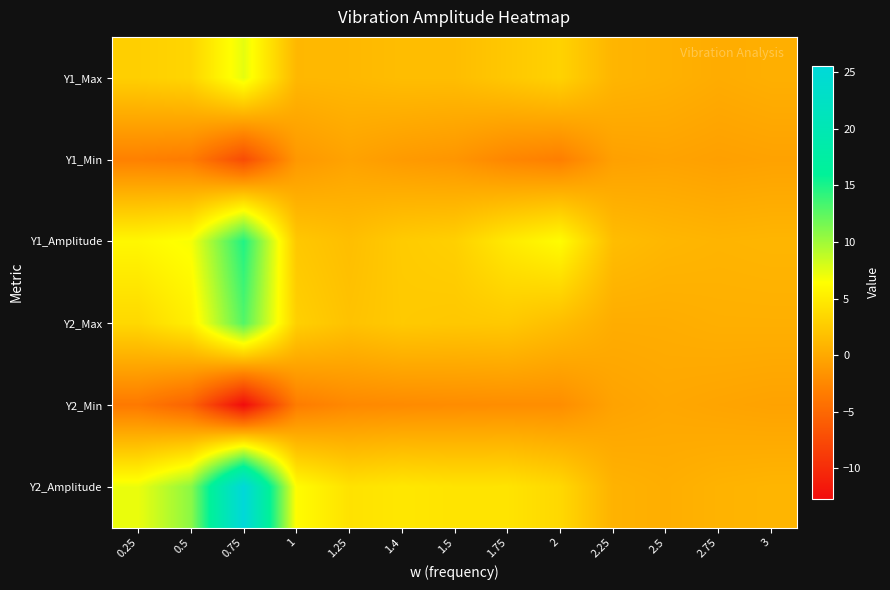

Reading left to right, what are all the values shown in this chart?

Y1_Max: 0.25=2.9	0.5=3.4	0.75=7.4	1=1.1	1.25=1.2	1.4=1.6	1.5=1.6	1.75=2.3	2=3.1	2.25=0.9	2.5=0.7	2.75=0.3	3=0.5
Y1_Min: 0.25=-3.0	0.5=-3.4	0.75=-7.4	1=-1.2	1.25=-0.4	1.4=-1.0	1.5=-1.4	1.75=-2.5	2=-3.1	2.25=-0.6	2.5=-0.4	2.75=-0.6	3=-0.5
Y1_Amplitude: 0.25=5.9	0.5=6.7	0.75=14.8	1=2.4	1.25=1.6	1.4=2.6	1.5=3.0	1.75=4.9	2=6.2	2.25=1.5	2.5=1.1	2.75=0.9	3=1.0
Y2_Max: 0.25=3.6	0.5=5.3	0.75=12.9	1=3.0	1.25=1.9	1.4=2.5	1.5=2.3	1.75=2.4	2=1.6	2.25=0.3	2.5=0.3	2.75=0.5	3=0.5
Y2_Min: 0.25=-3.6	0.5=-5.4	0.75=-12.7	1=-3.3	1.25=-2.4	1.4=-2.2	1.5=-2.1	1.75=-2.0	2=-2.0	2.25=-0.4	2.5=-0.1	2.75=-0.3	3=-0.4
Y2_Amplitude: 0.25=7.2	0.5=10.7	0.75=25.6	1=6.3	1.25=4.3	1.4=4.7	1.5=4.4	1.75=4.5	2=3.6	2.25=0.7	2.5=0.4	2.75=0.8	3=1.0